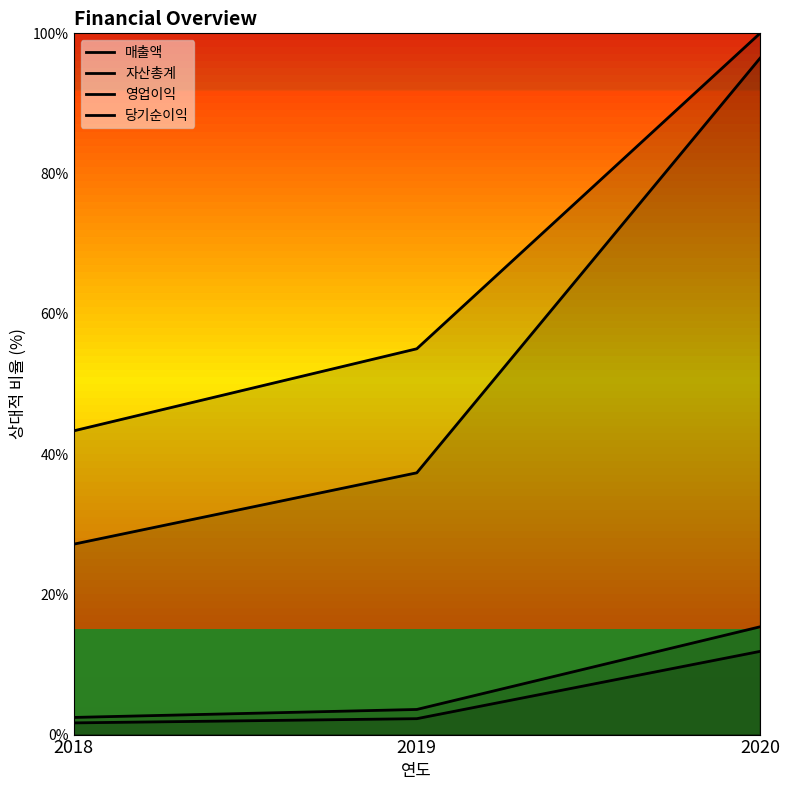

What is the minimum value for 자산총계?

27.1